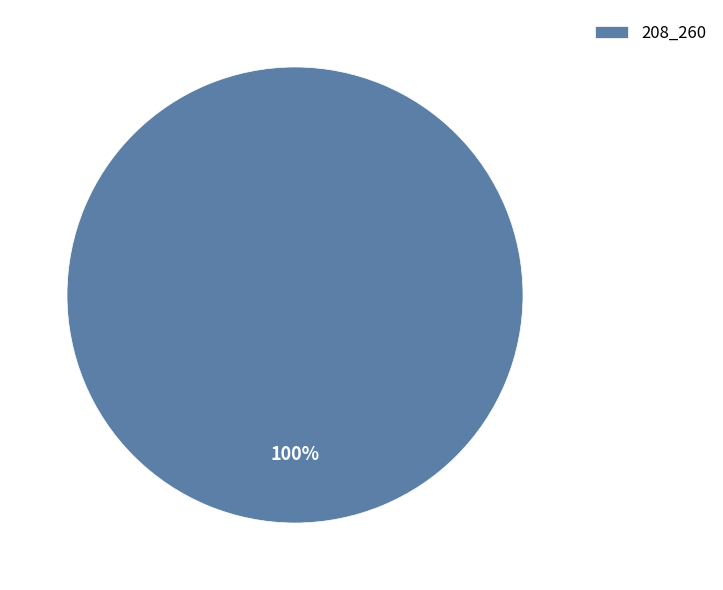

How many slices are in this pie chart?

1